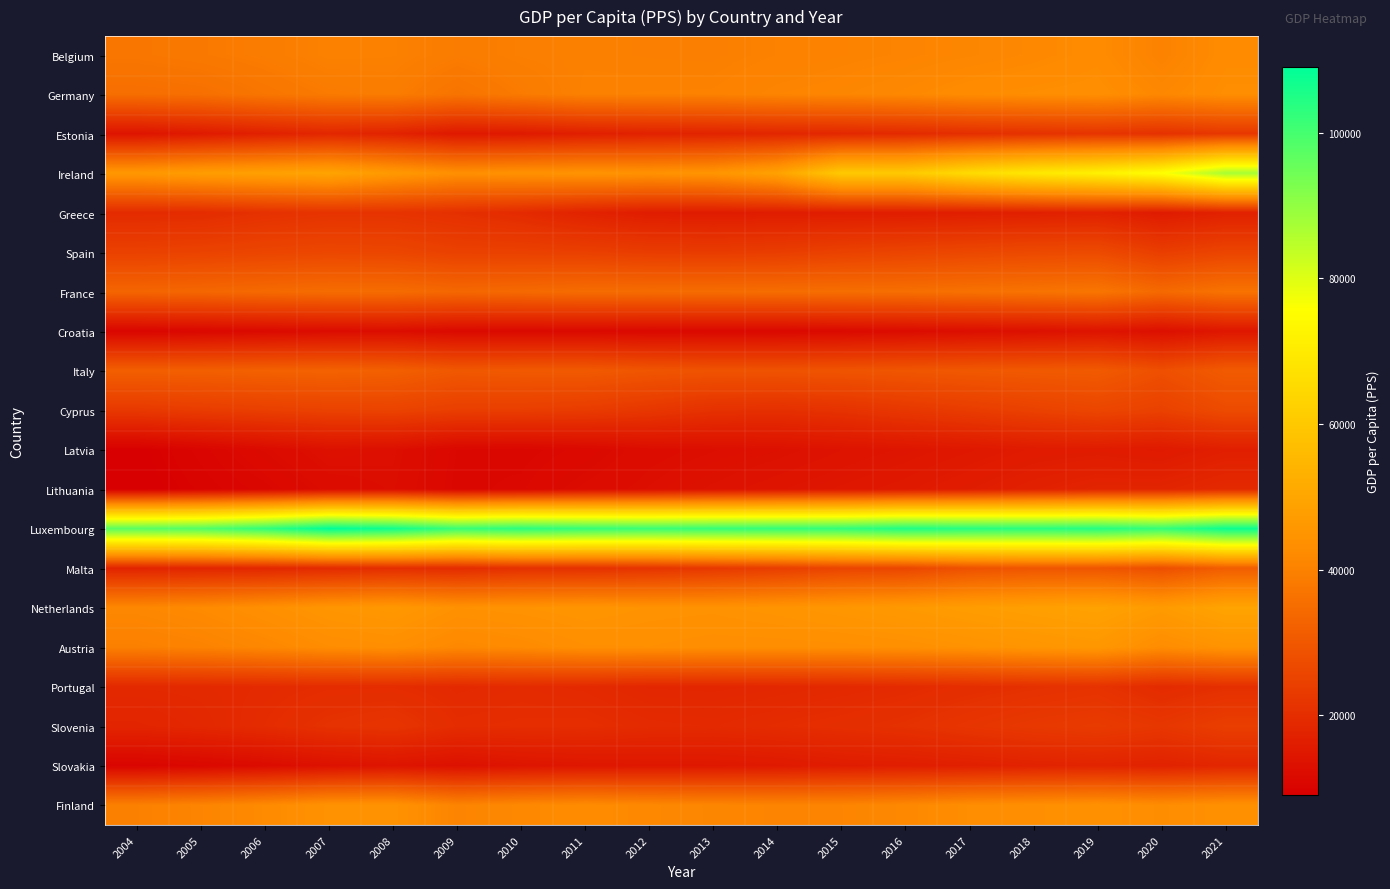

Which has a higher value, 2010 or 2008?

2008